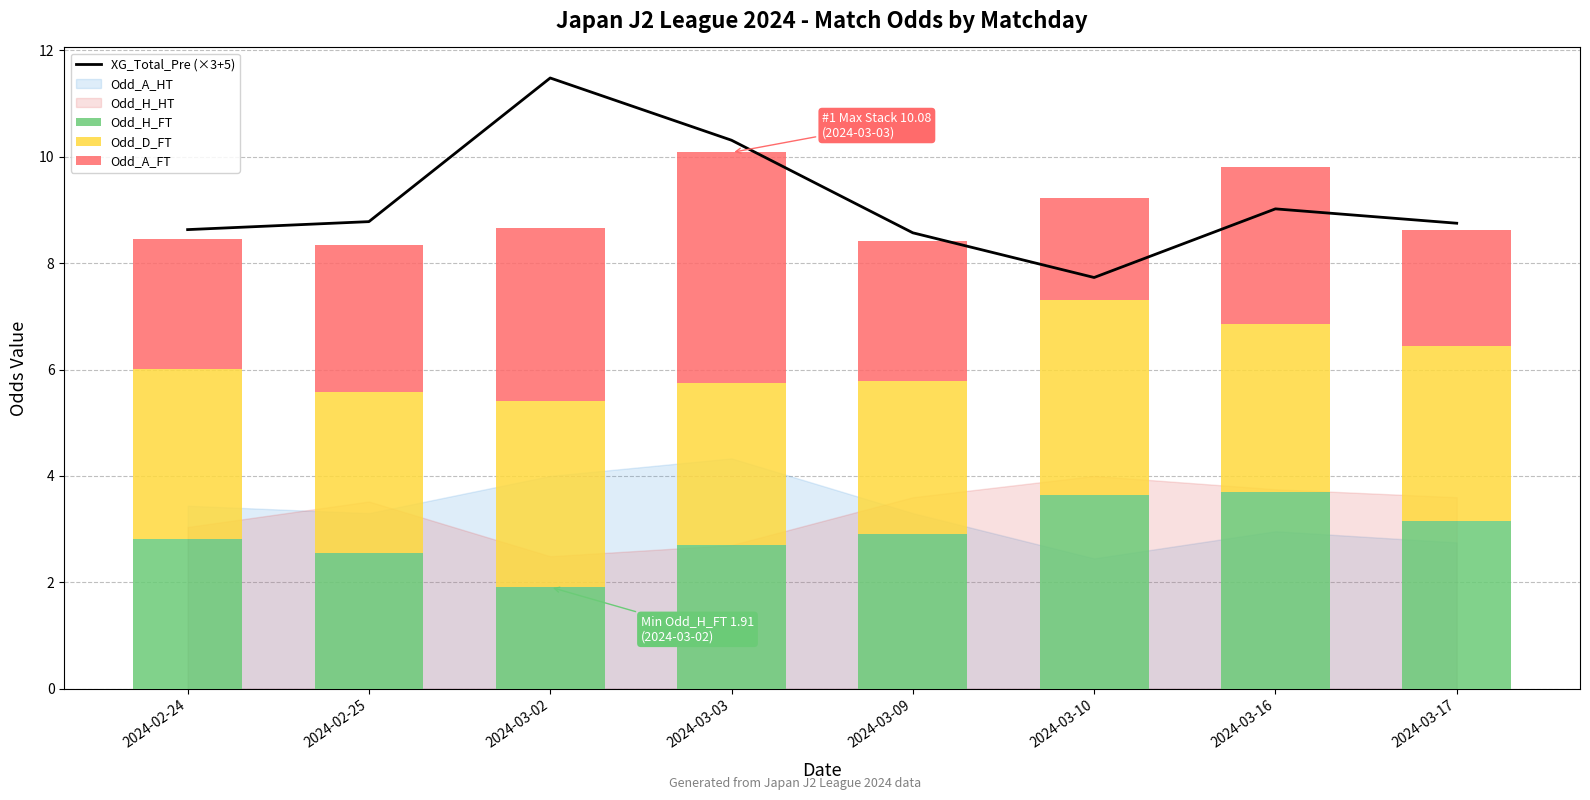

What is the spread (max minus min) of values at 2024-03-02?

9.6